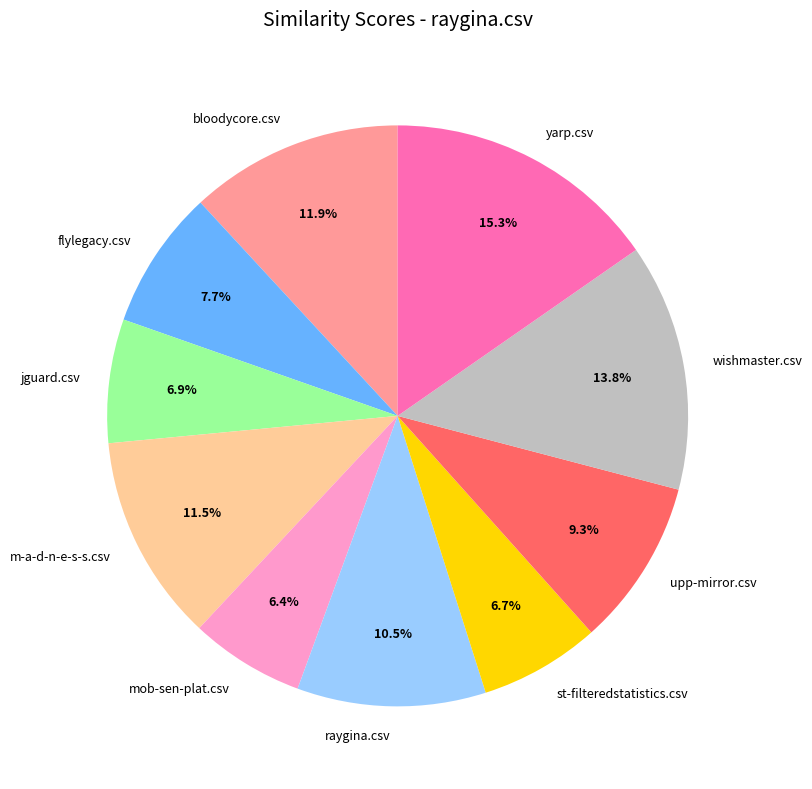

What percentage is NOT represented by jguard.csv?

93.1%